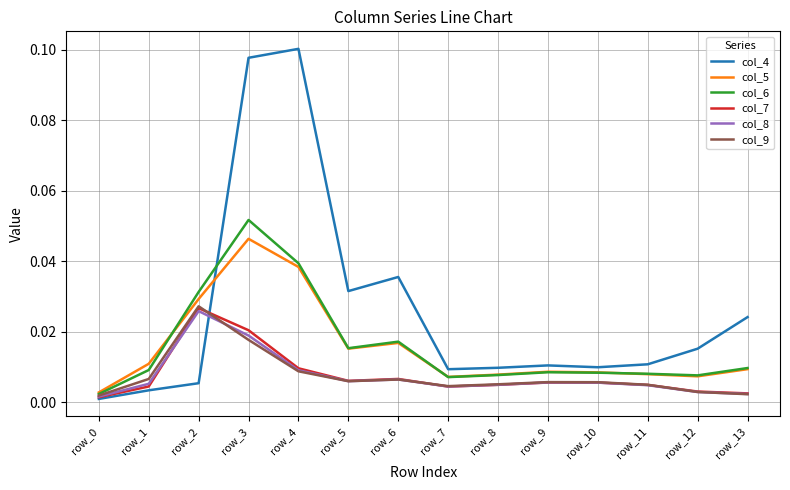

At which label does col_7 reach its peak?

row_2